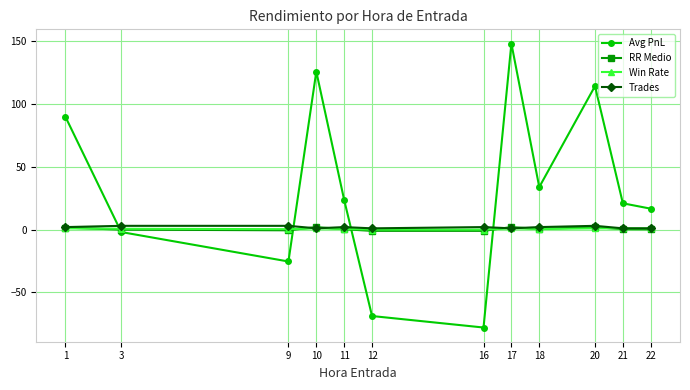

Read the Trades value at 16.

2.0